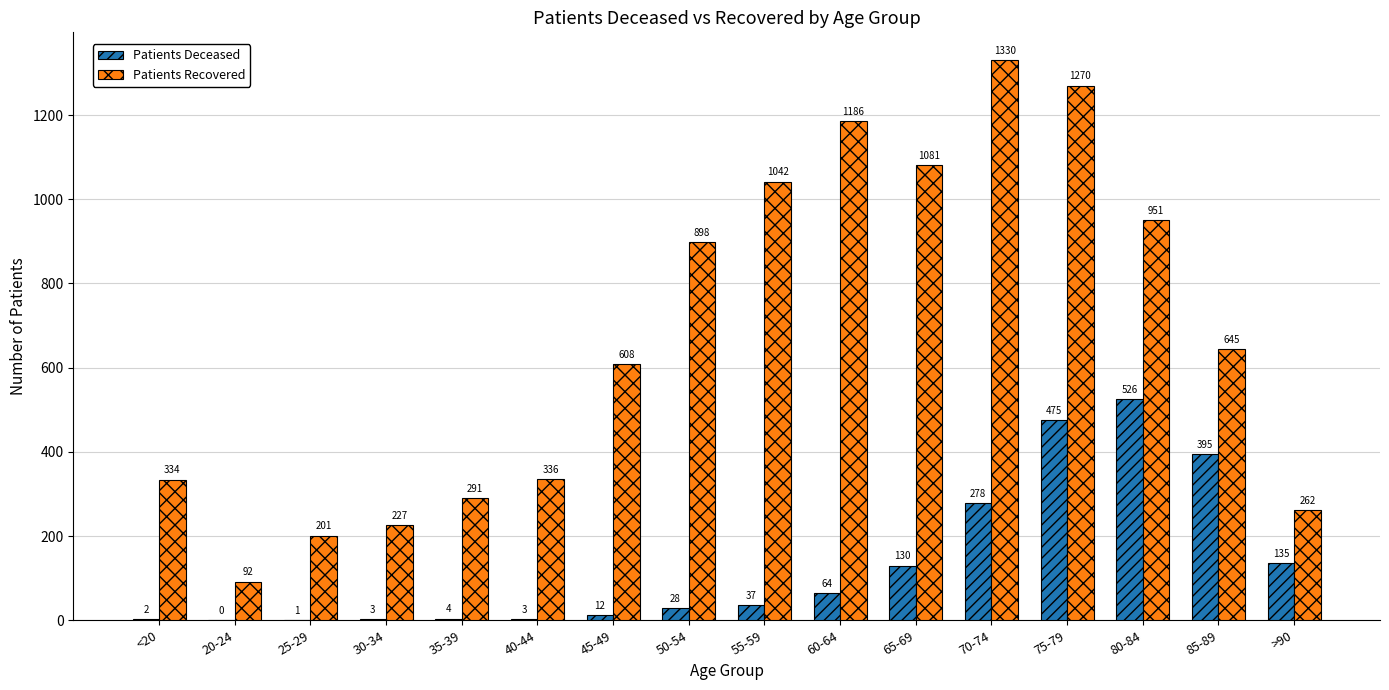

Read the Patients Recovered value at >90, to the nearest 10.

260